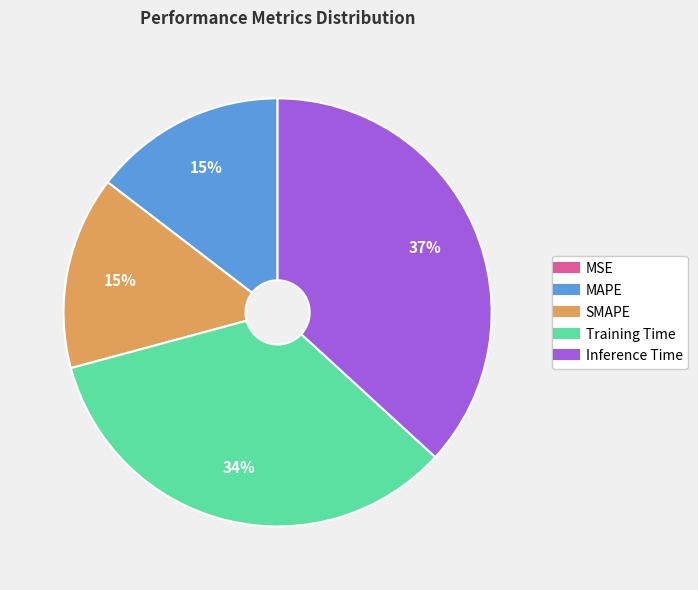

Combined, do SMAPE and MAPE account for over 50%?

No